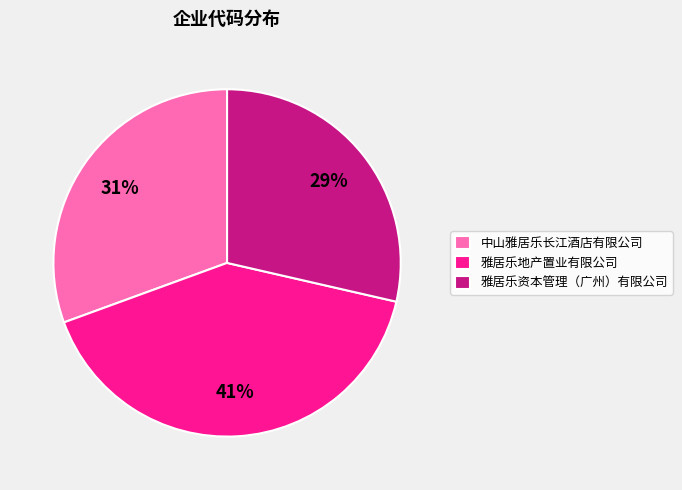

Count the number of slices in the pie.

3